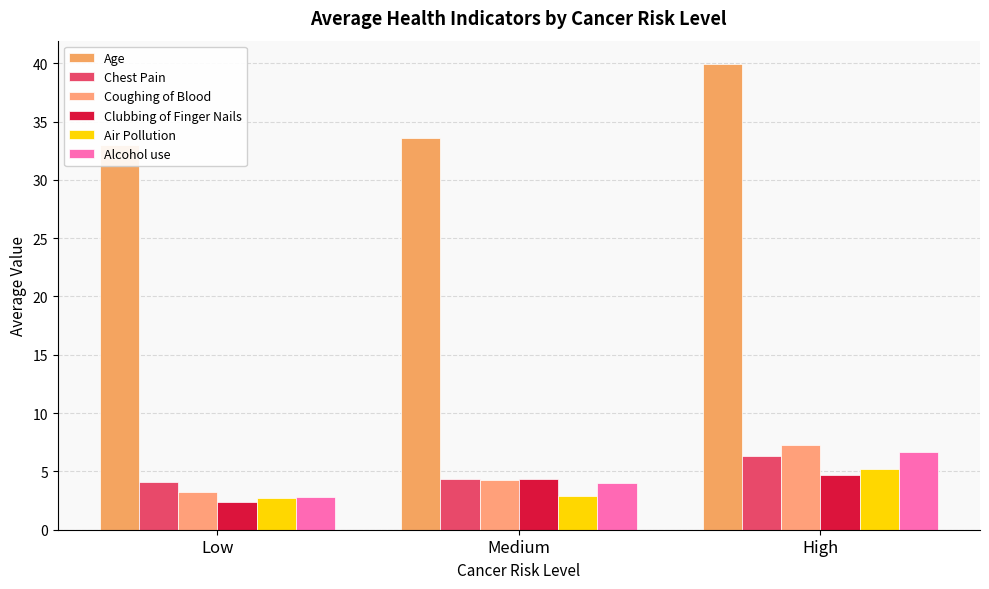

What is the label of the 2nd bar from the right?

Medium